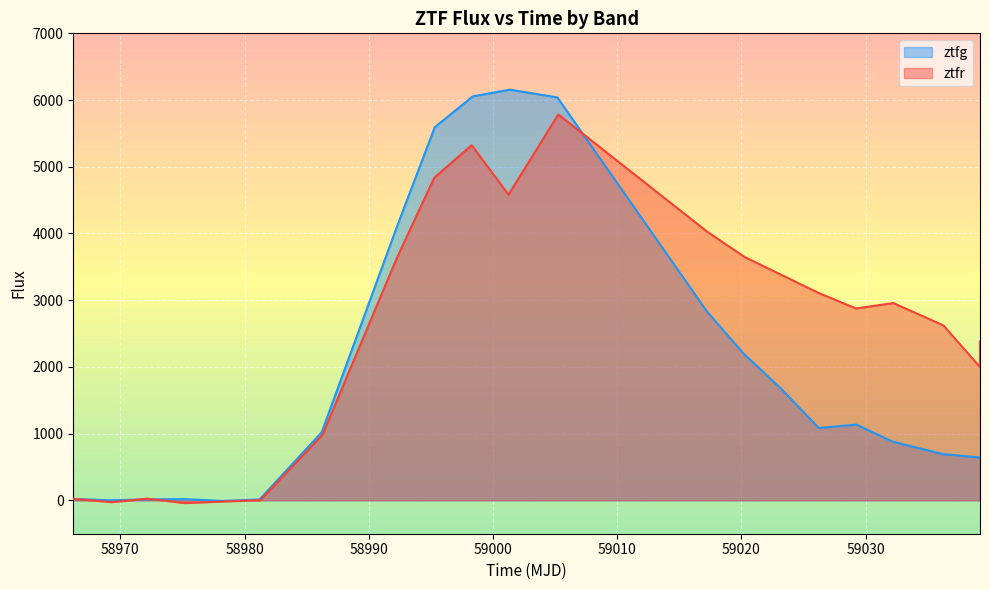

What is the highest value of the ztfg series?

6155.8